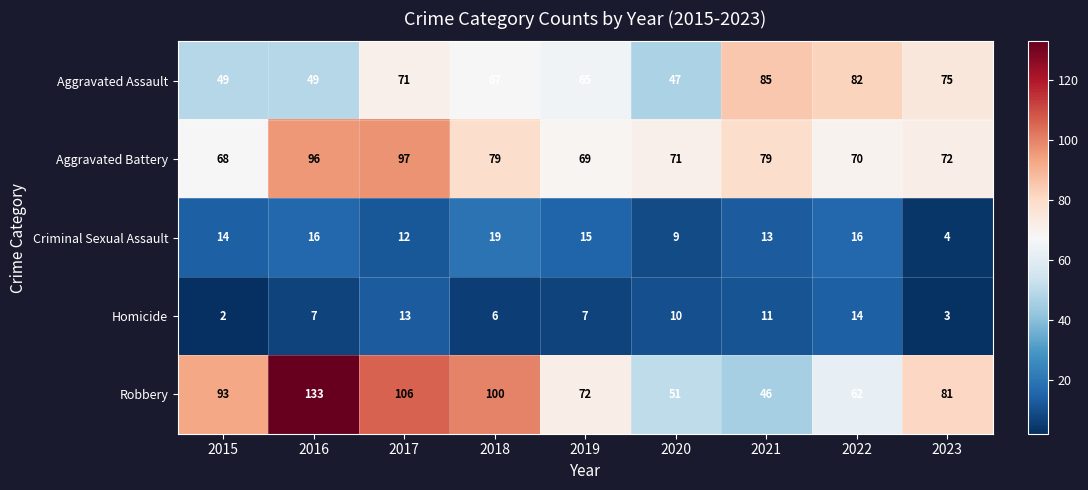

What is the approximate value of Aggravated Battery at 2015?

68